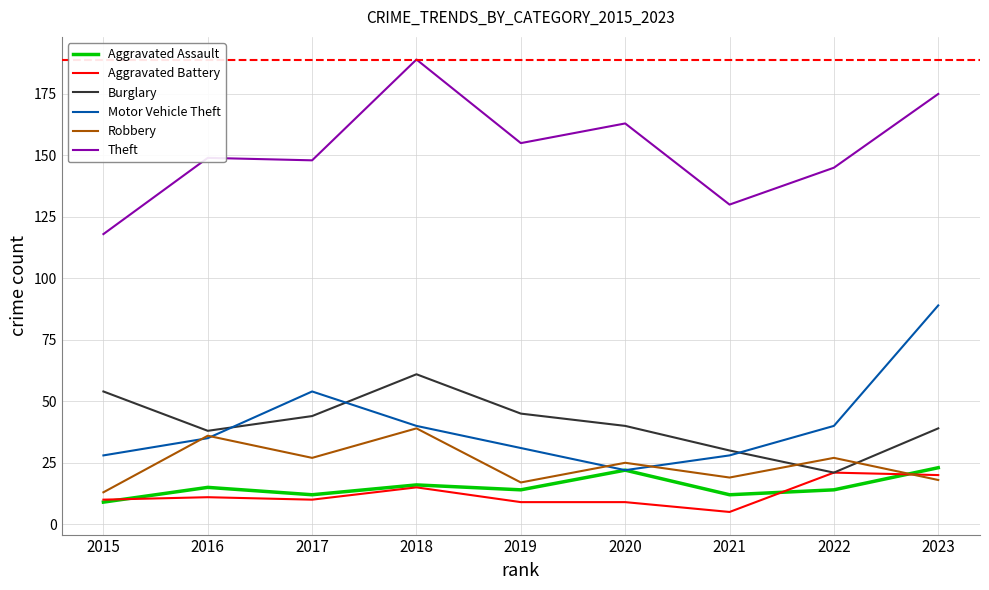

List the series in order of their peak value, lowest first.

Aggravated Battery, Aggravated Assault, Robbery, Burglary, Motor Vehicle Theft, Theft